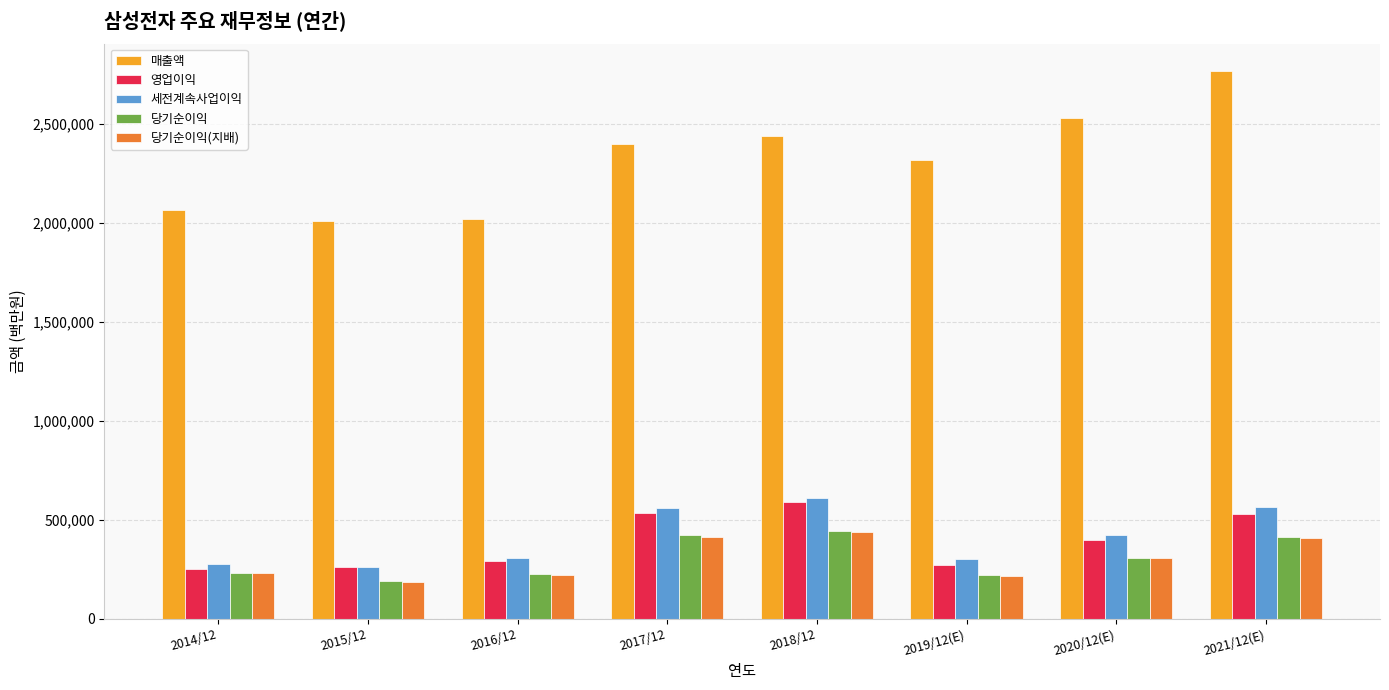

What is the maximum value shown in the chart?

2765706